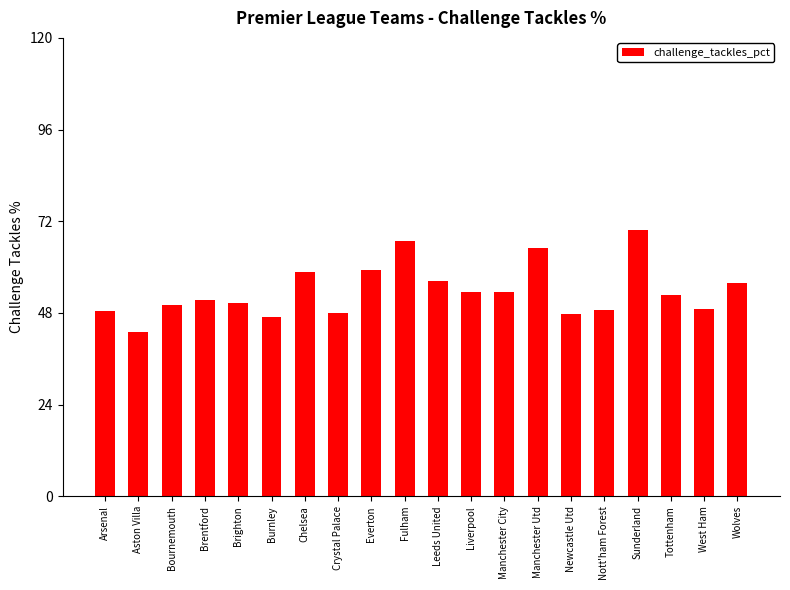

Is it true that the value at Wolves is 55.9?

True